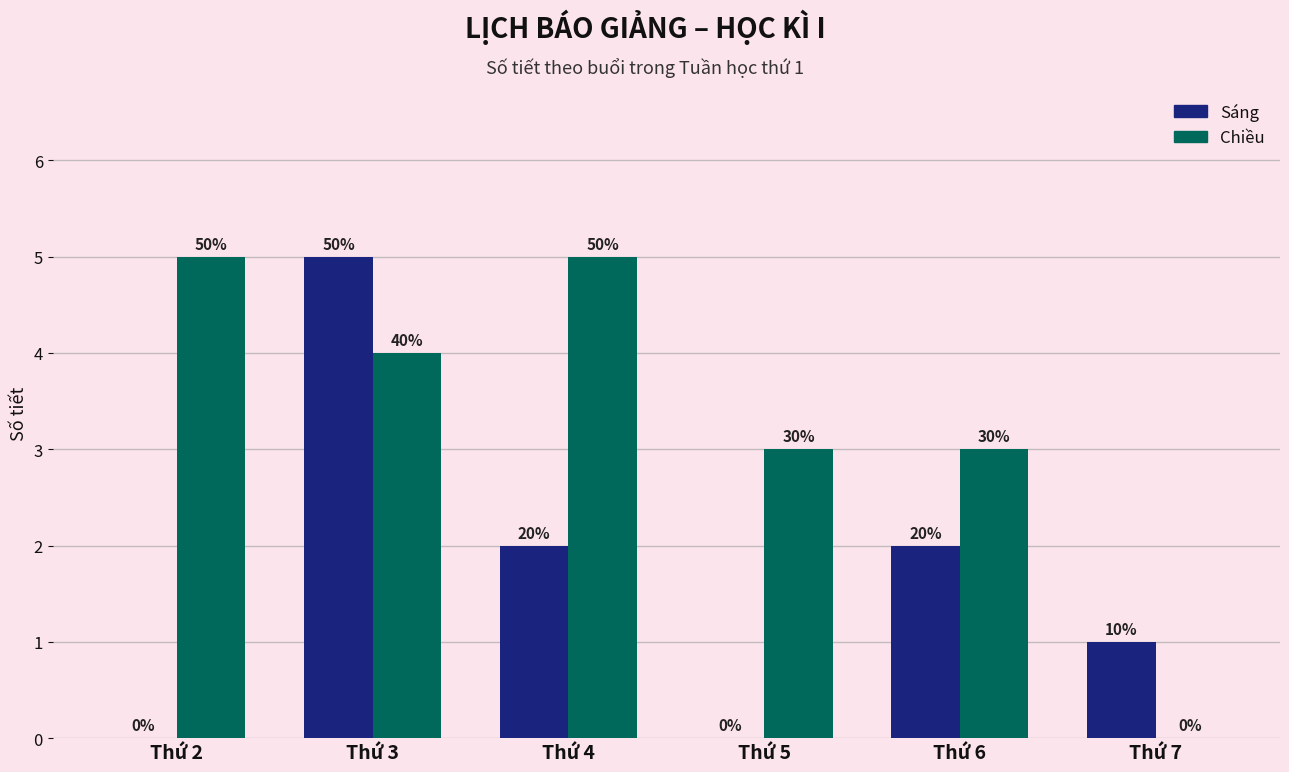

What are all the series names shown in the legend?

Sáng, Chiều